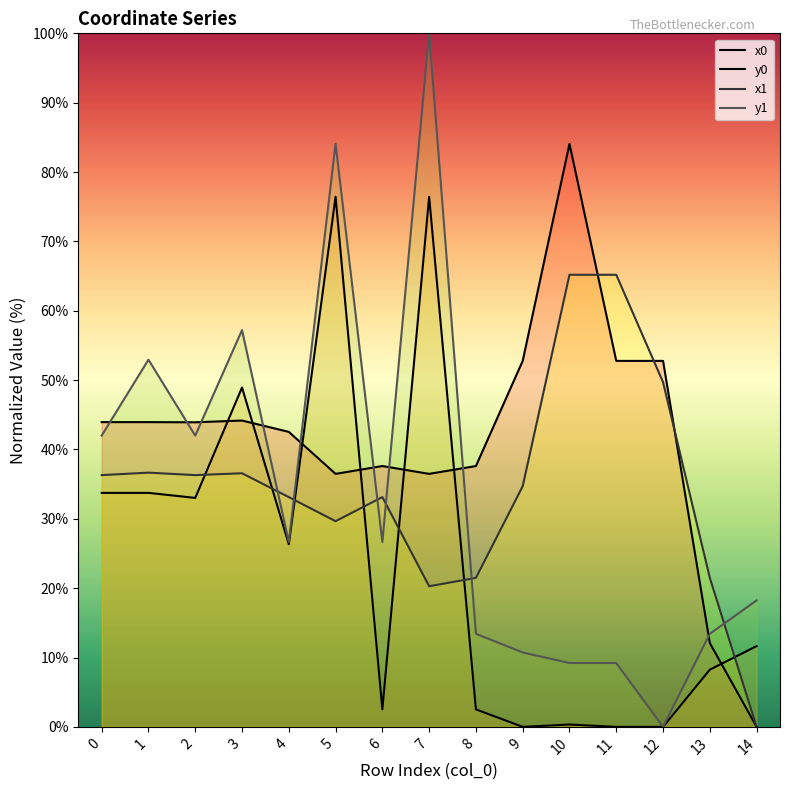

How many data points in x0 are less than 43?

7